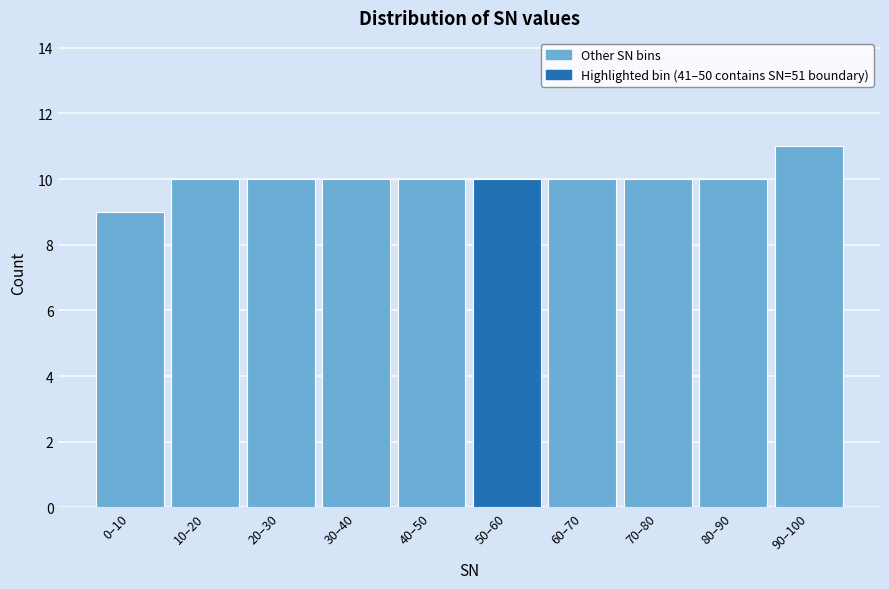

Reading left to right, what are all the values shown in this chart?

0–10=9	10–20=10	20–30=10	30–40=10	40–50=10	50–60=10	60–70=10	70–80=10	80–90=10	90–100=11